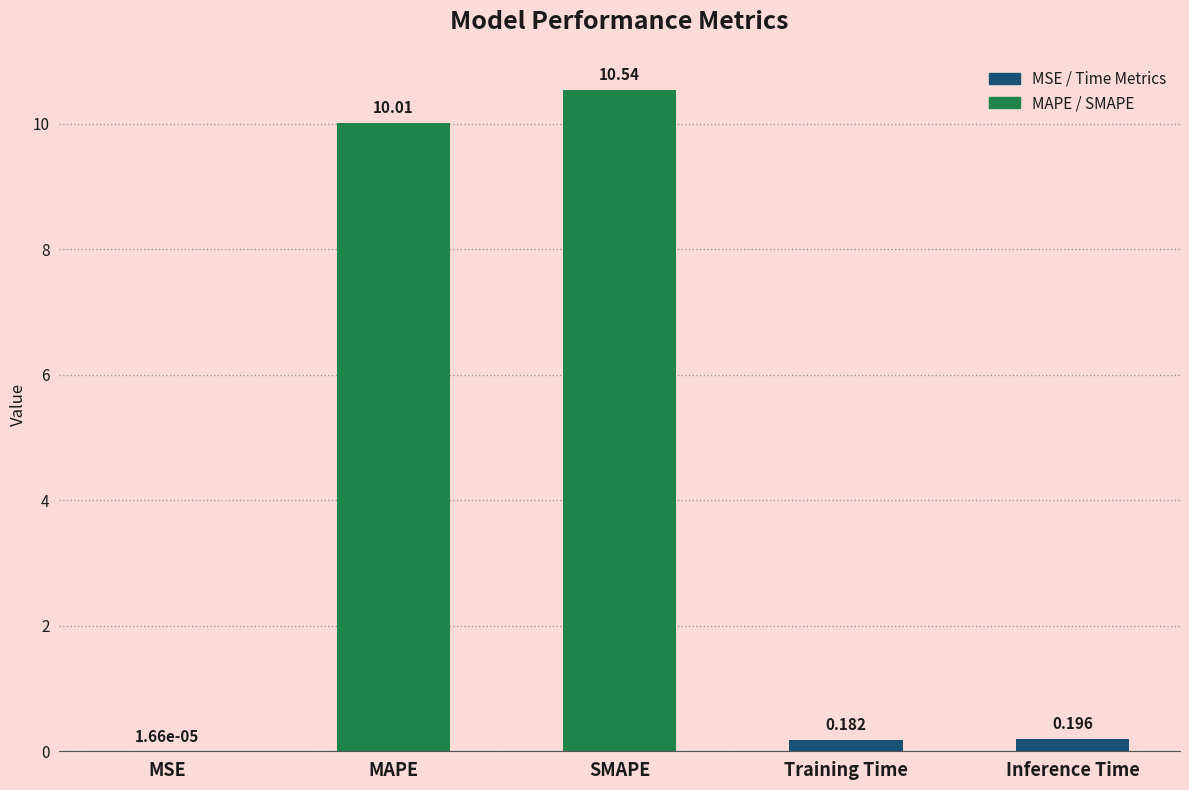

At which label is the value closest to 5?

Inference Time